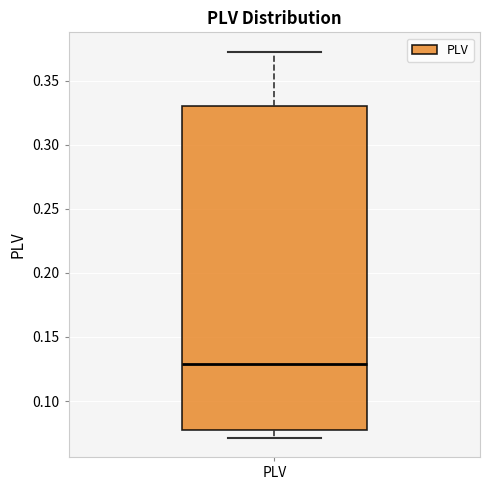

Transcribe this box plot: give where the median line is, the range the box spans, and where the two whiskers end, as read against the y-axis. The values are not printed on the chart, so give them approximately, as read against the axis.

median 0.130, box 0.080 to 0.330, whiskers 0.070 to 0.375